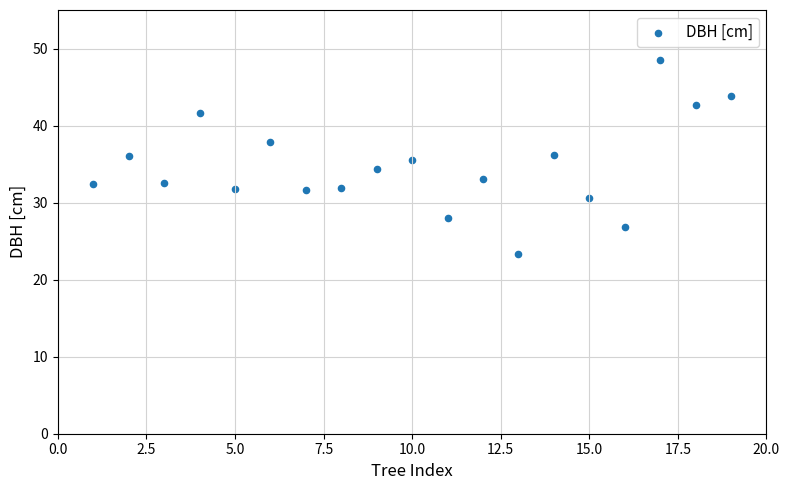

How many points are shown in the scatter plot?

19